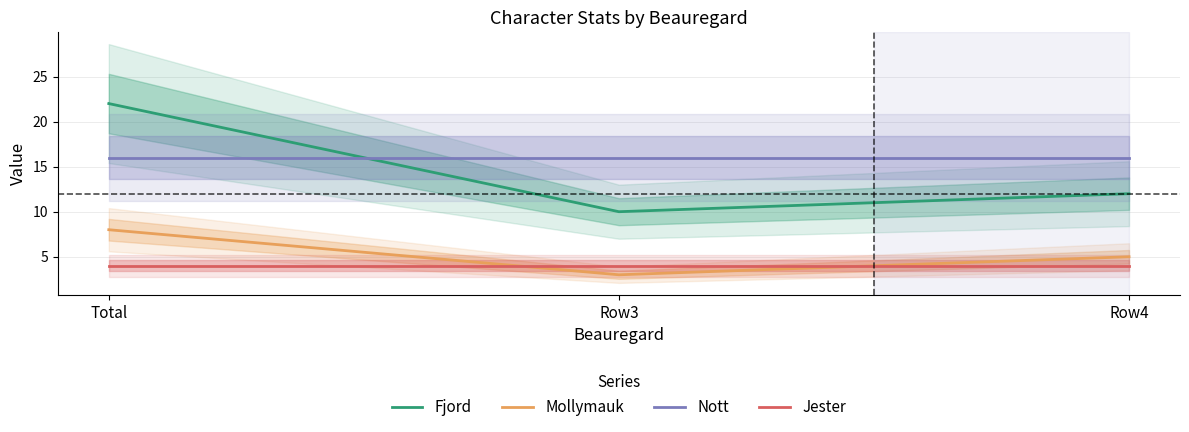

Reading left to right, extract all data points from this chart.

Fjord: Total=22	Row3=10	Row4=12
Mollymauk: Total=8	Row3=3	Row4=5
Nott: Total=16	Row3=16	Row4=16
Jester: Total=4	Row3=4	Row4=4